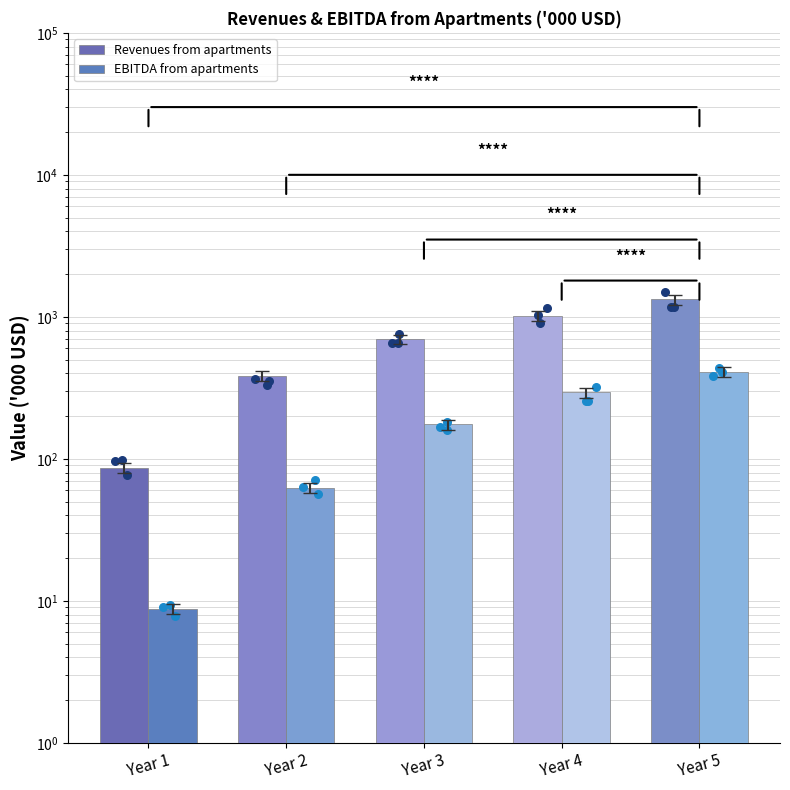

What is the total value across all series at Year 2?

447.5